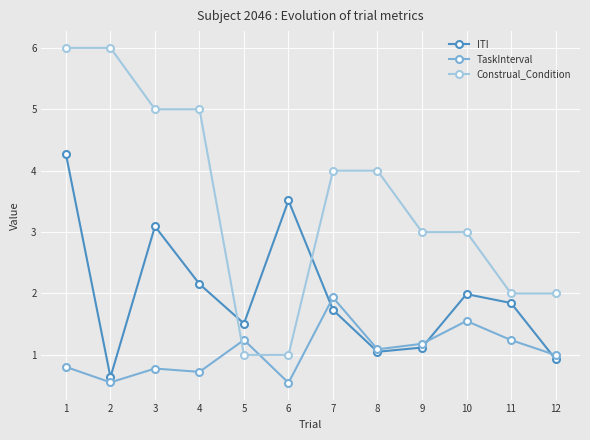

True or false: TaskInterval and Construal_Condition cross at least once.

True